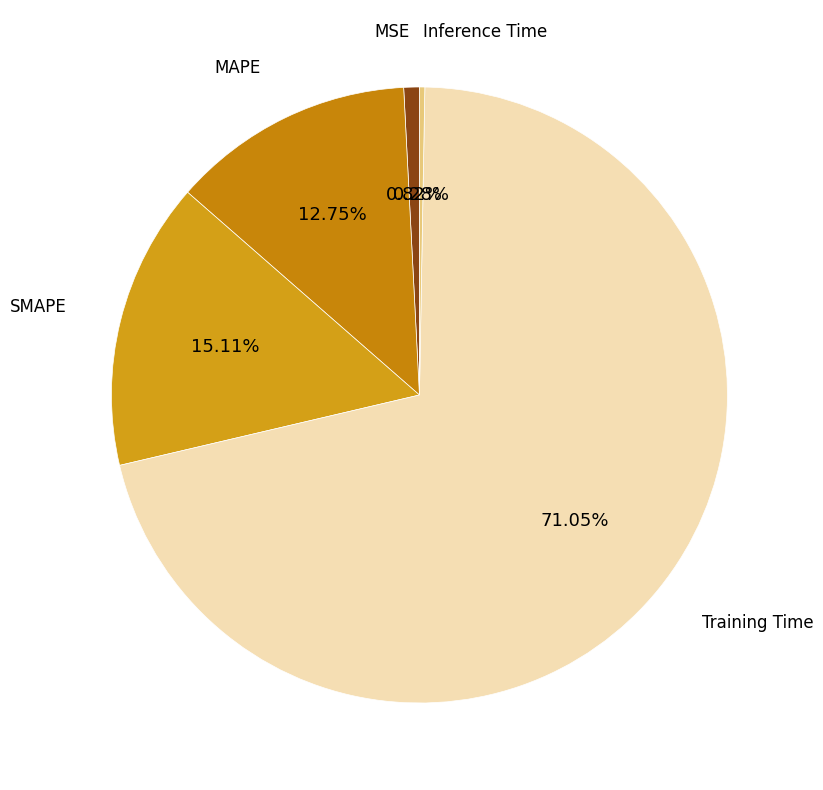

Count the number of slices in the pie.

5